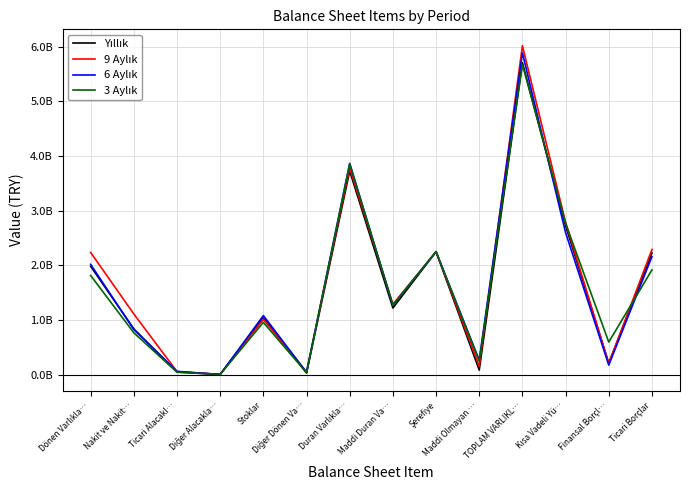

What value does the 6 Aylık series have at Maddi Duran Va…?

1273179000